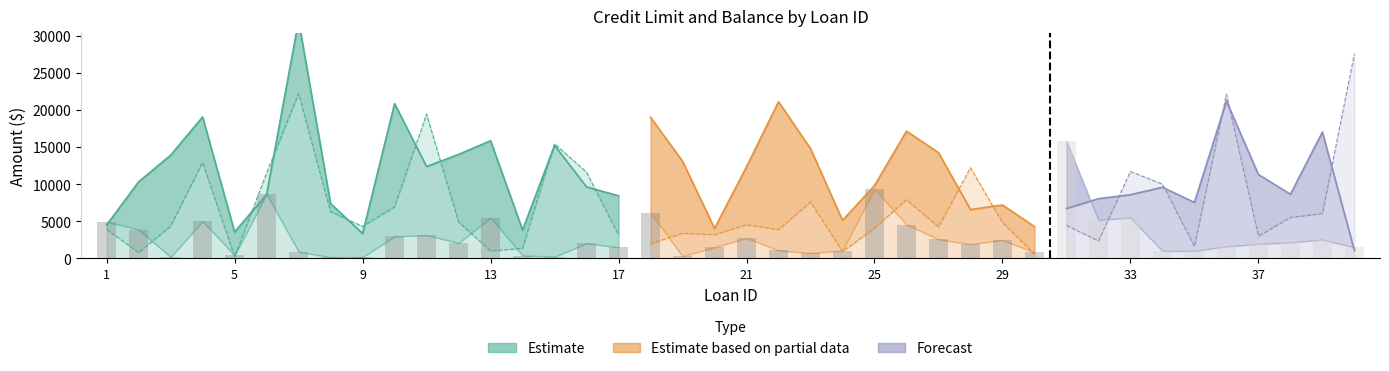

Between 24 and 34, which is larger?

34